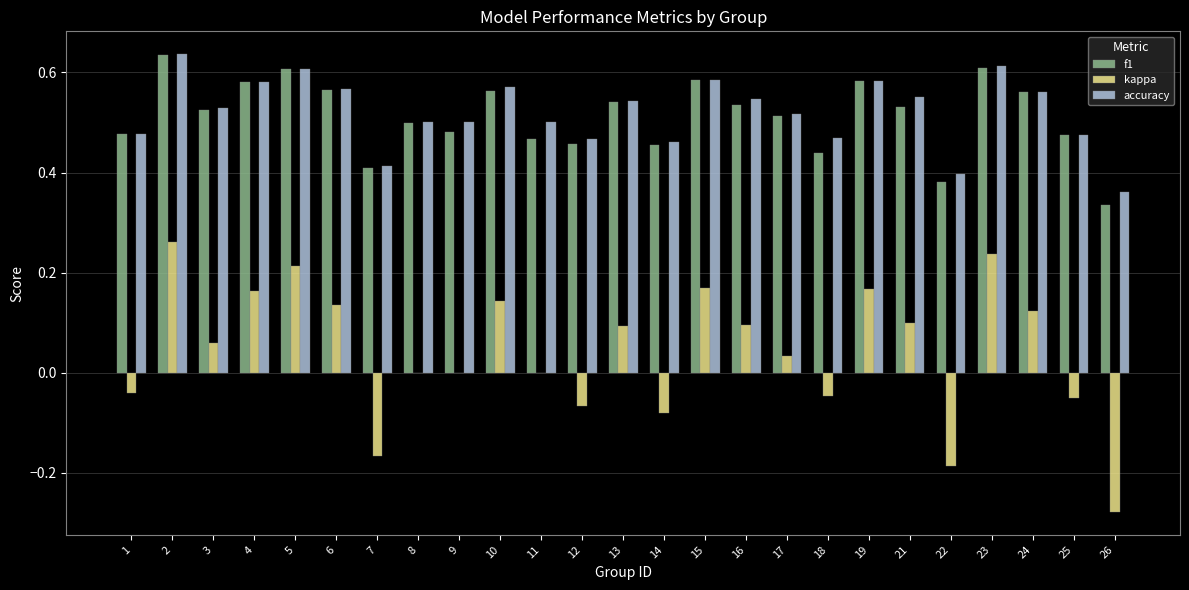

Is it true that kappa equals -0.4 at 9?

False